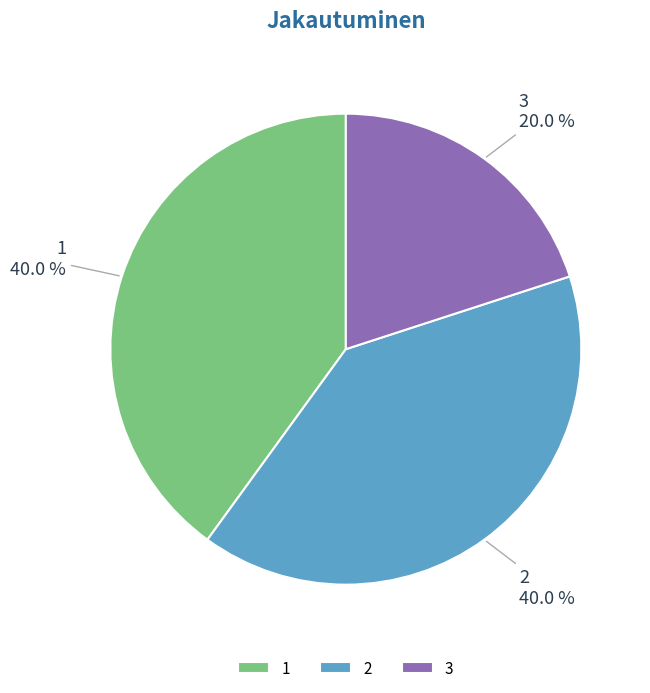

To the nearest percent, what percentage of the pie is 3?

20%